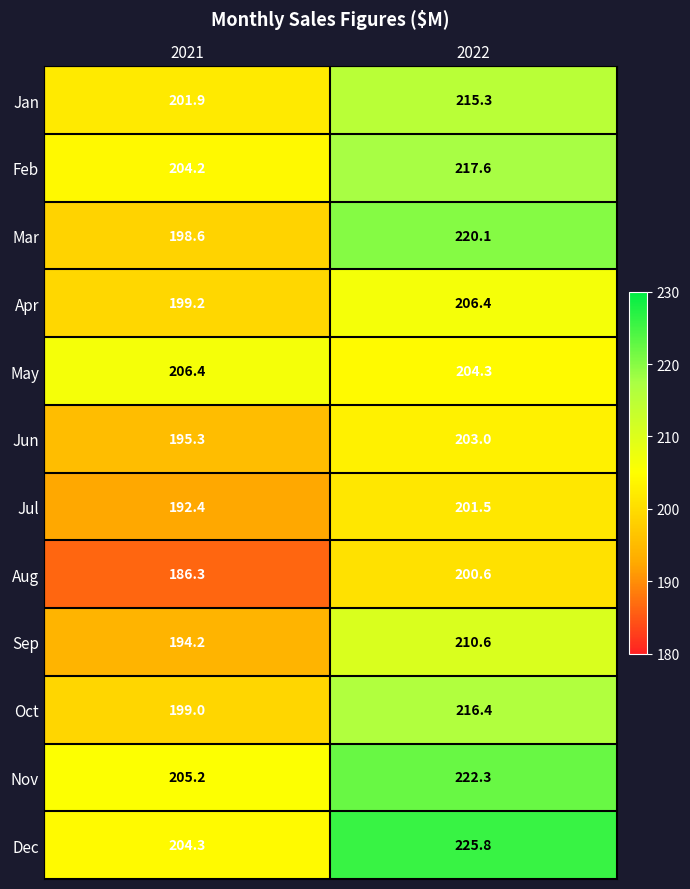

Rank the series at 2022 from lowest to highest value.

Aug, Jul, Jun, May, Apr, Sep, Jan, Oct, Feb, Mar, Nov, Dec